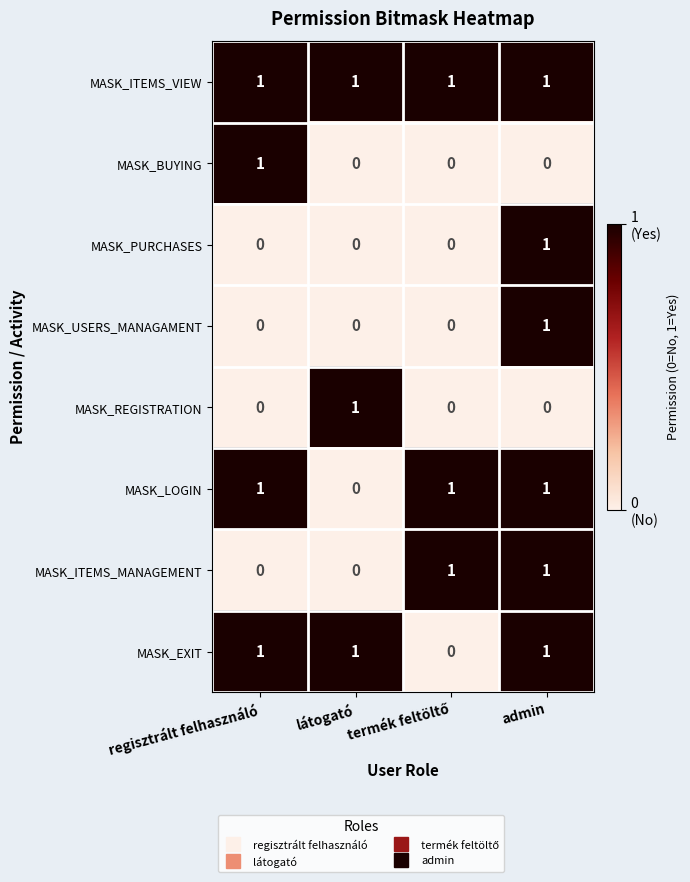

True or false: MASK_BUYING has a value of 1 at regisztrált felhasználó.

True